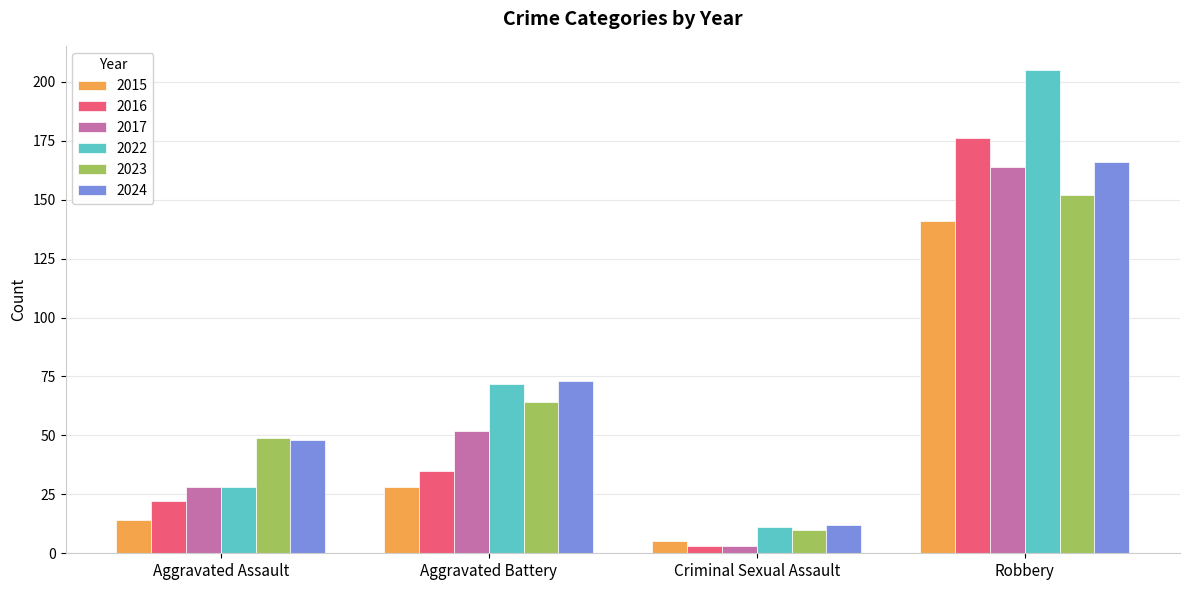

True or false: 2016 has a value of 35 at Aggravated Battery.

True